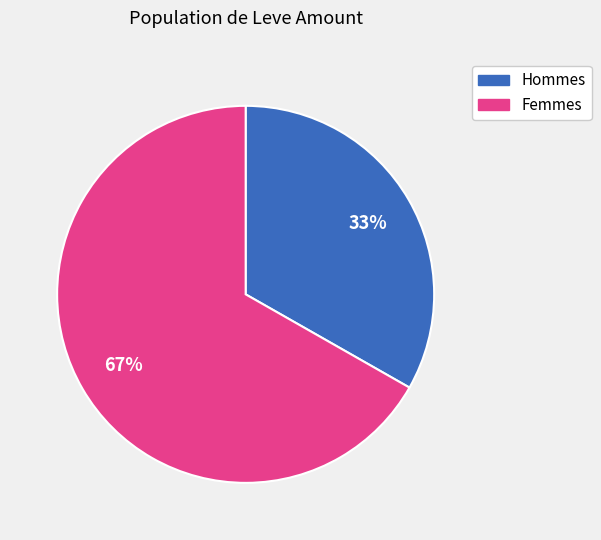

How many slices are in this pie chart?

2